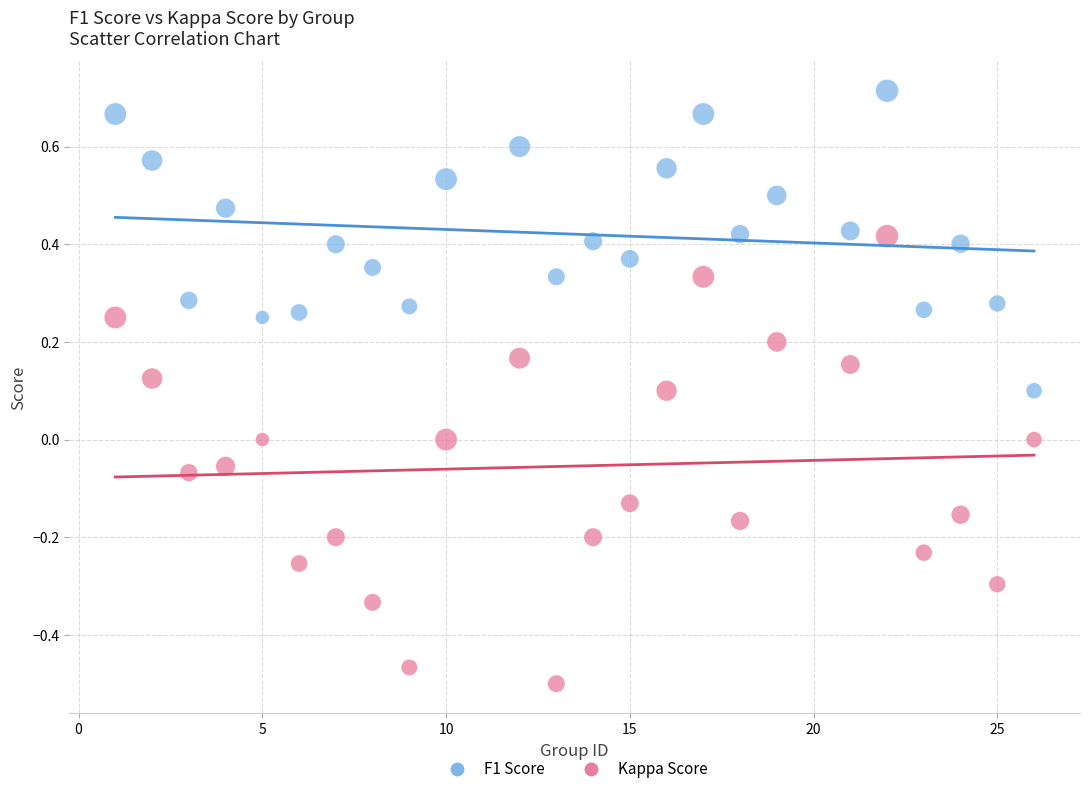

Across all data points, what is the range of X values (max minus min)?

25.0